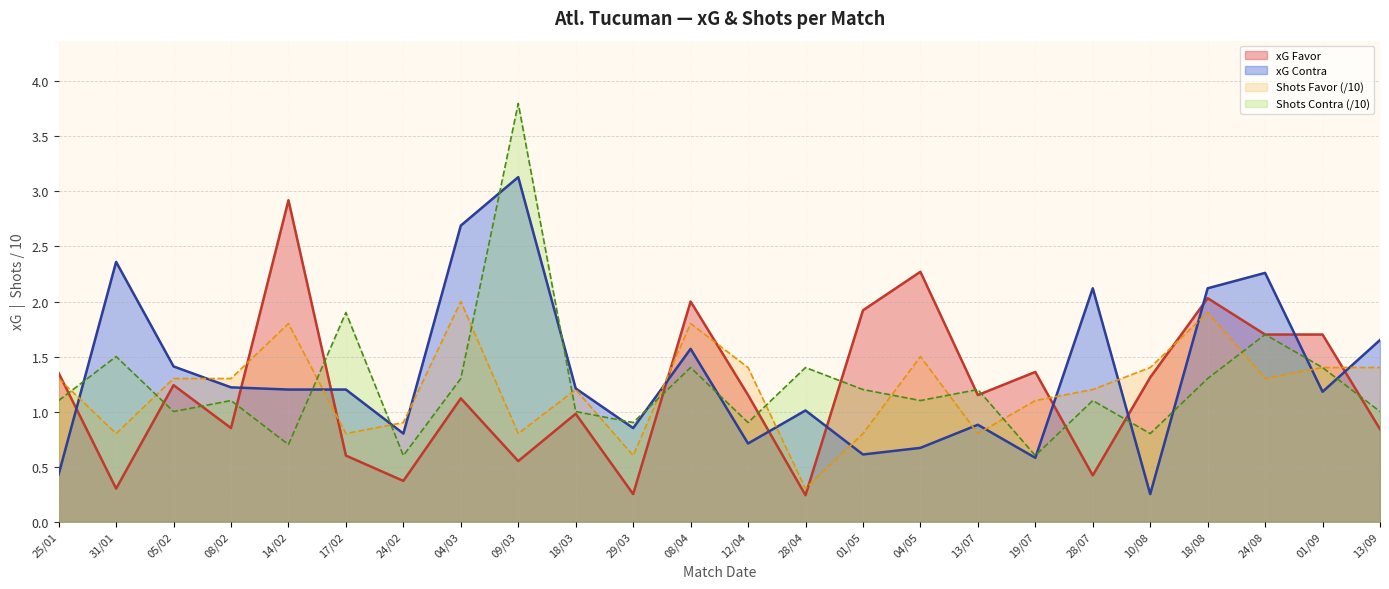

What is the total value across all series at 28/07?

4.8